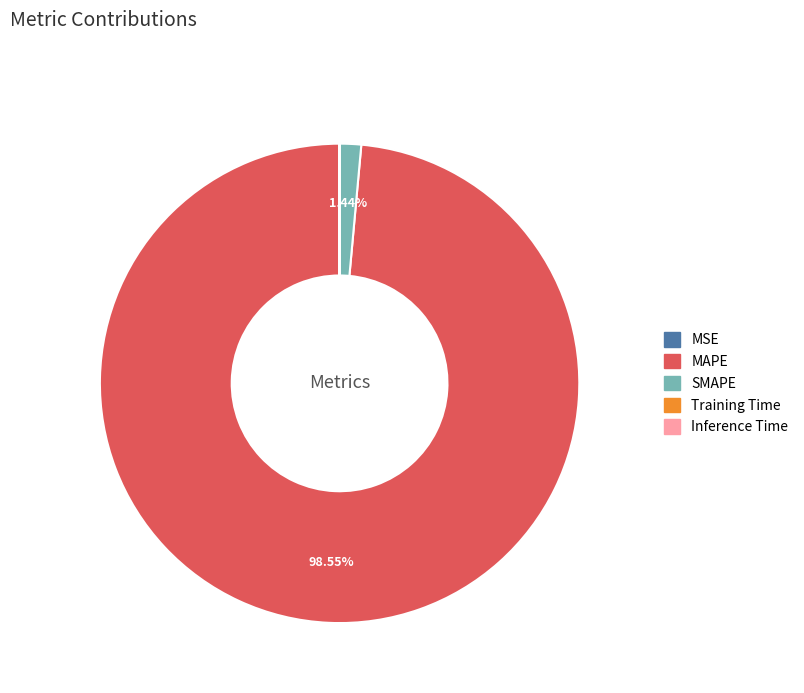

What is the largest slice in the pie chart?

MAPE